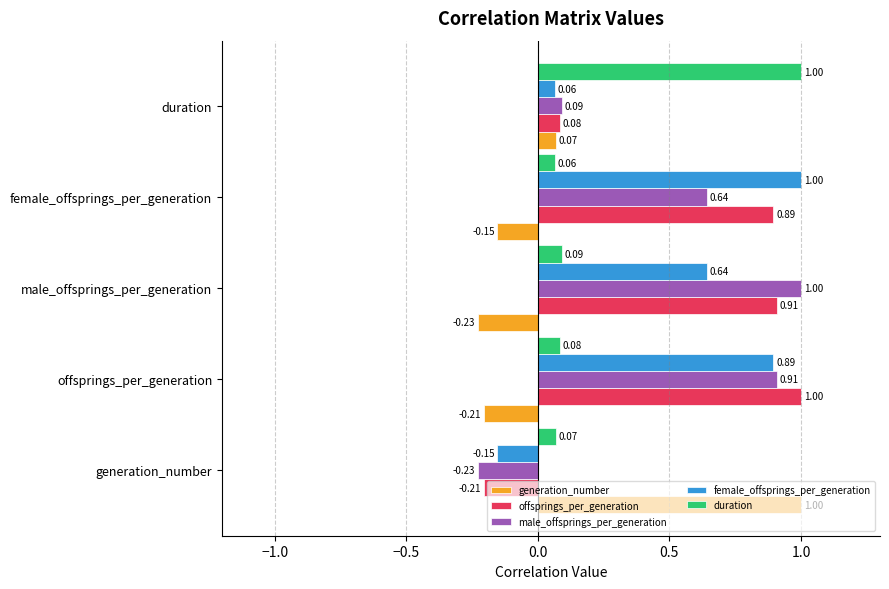

At which label is generation_number closest to 0?

duration